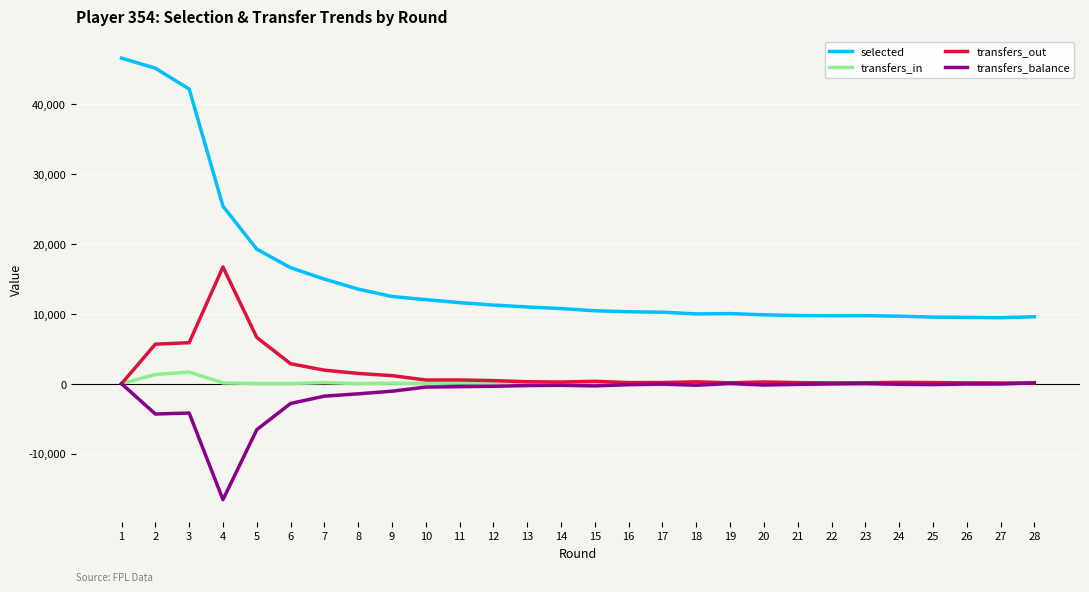

True or false: transfers_balance has more than 0 points higher than both neighbors.

True